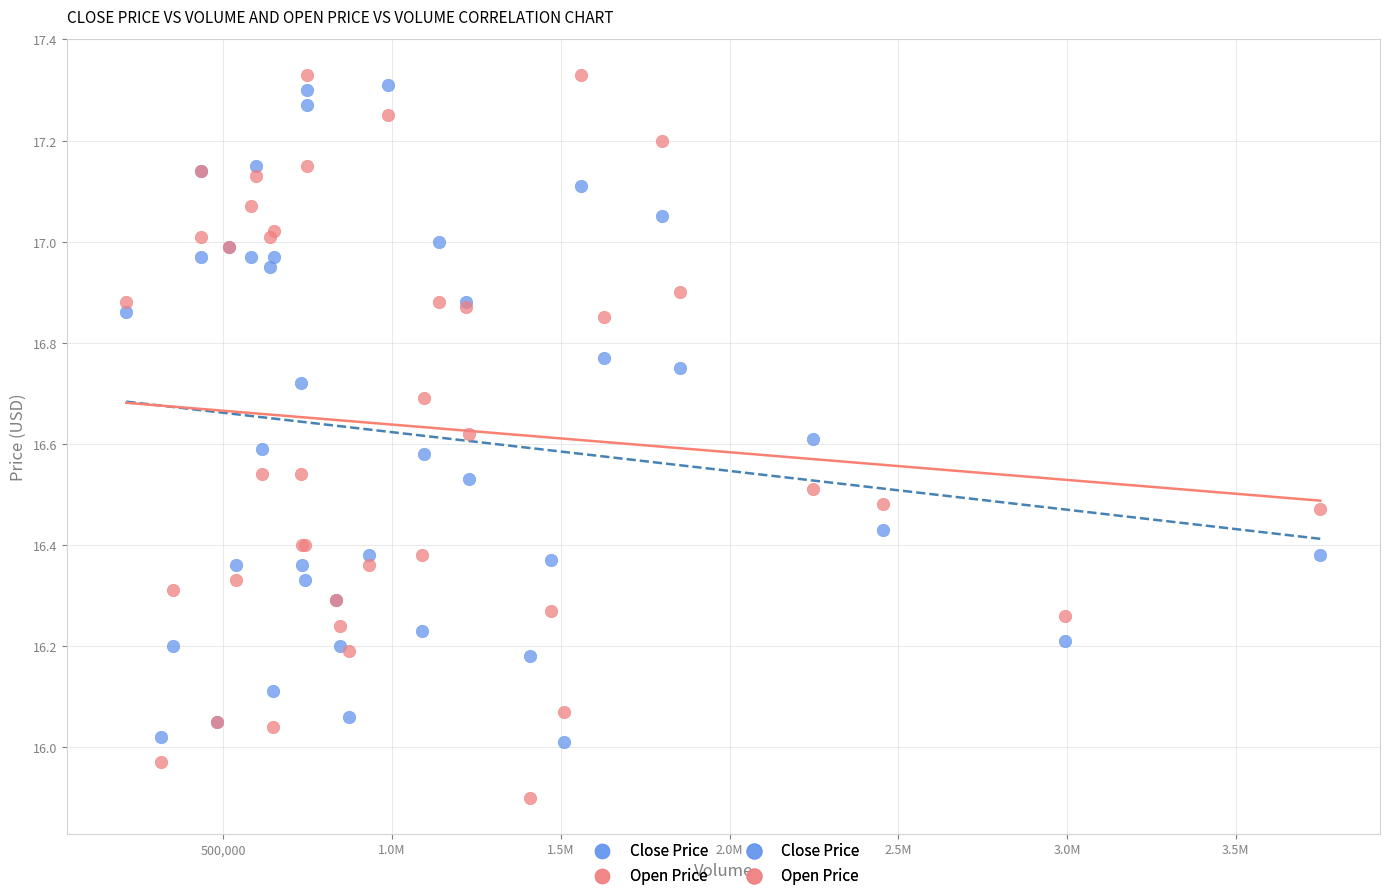

Which series has the largest Y range (max minus min)?

Open Price